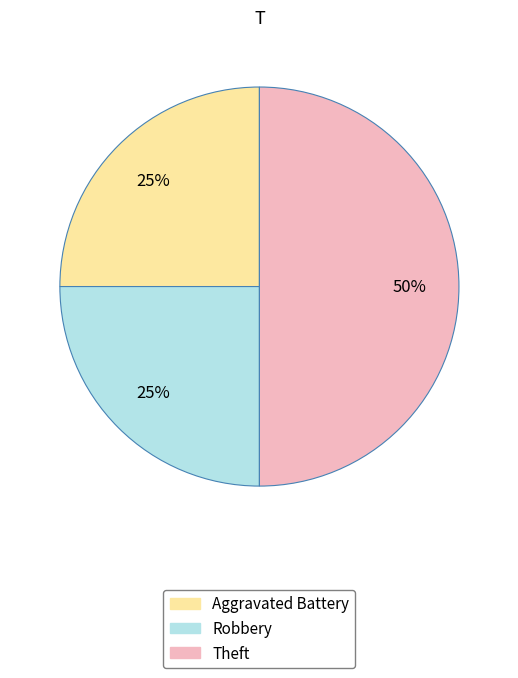

To the nearest percent, what is the difference between the largest and smallest slice percentages?

25%